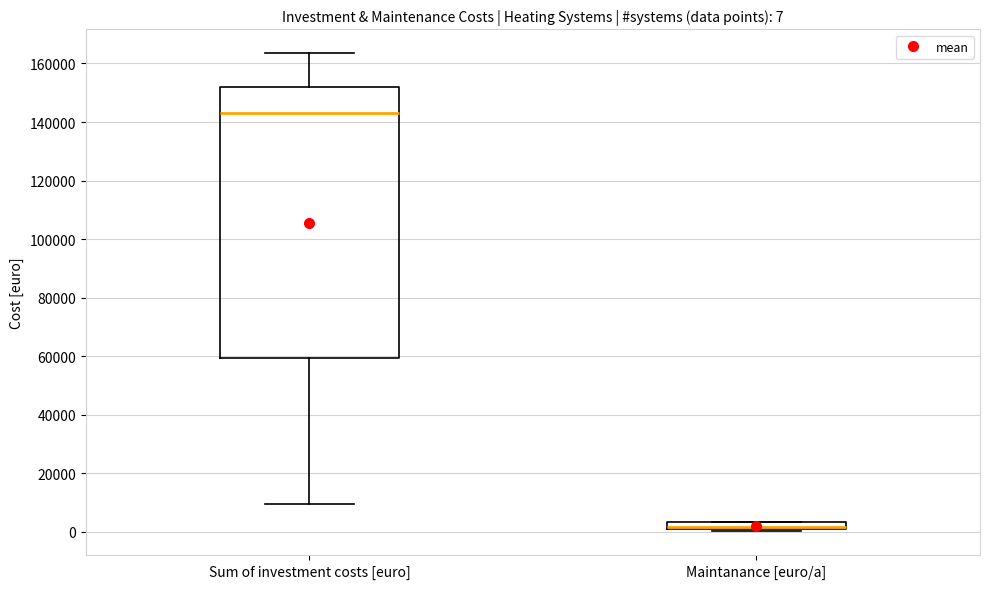

Which box's median line is the lowest?

Maintanance [euro/a]